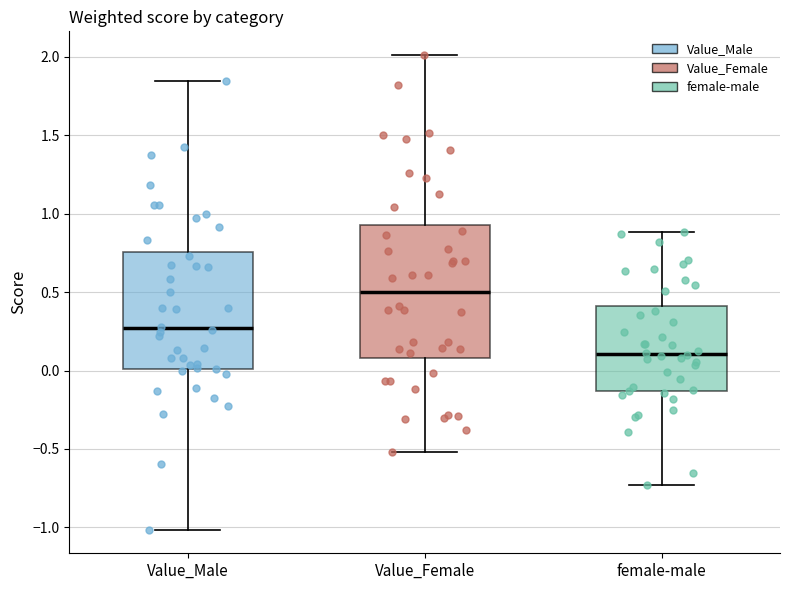

Reading left to right, transcribe this box plot: for each box, give where its median line is, the range the box spans, and where its two whiskers end, as read against the y-axis. The values are not printed on the chart, so give them approximately, as read against the axis.

Value_Male: median 0.25, box 0.00 to 0.75, whiskers -1.00 to 1.85
Value_Female: median 0.50, box 0.10 to 0.95, whiskers -0.50 to 2.00
female-male: median 0.10, box -0.15 to 0.40, whiskers -0.75 to 0.90